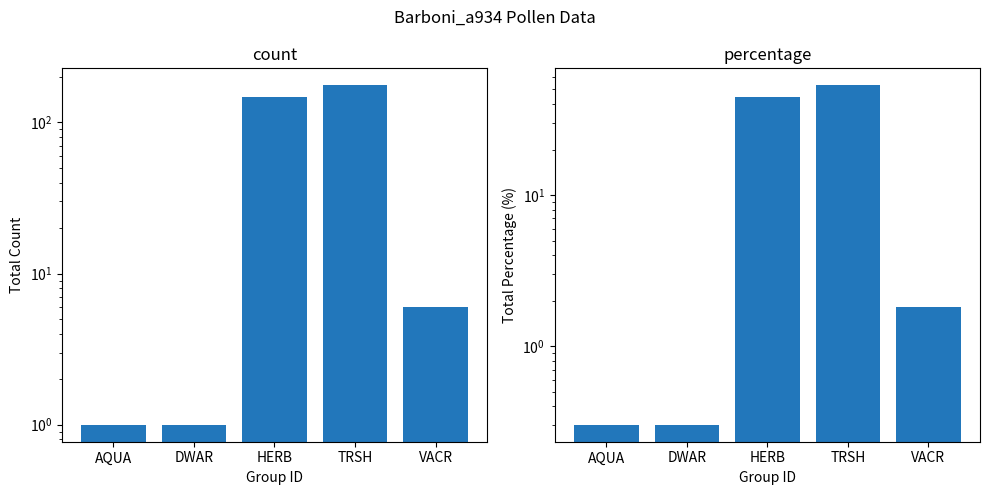

What is the minimum value shown in the chart?

0.3